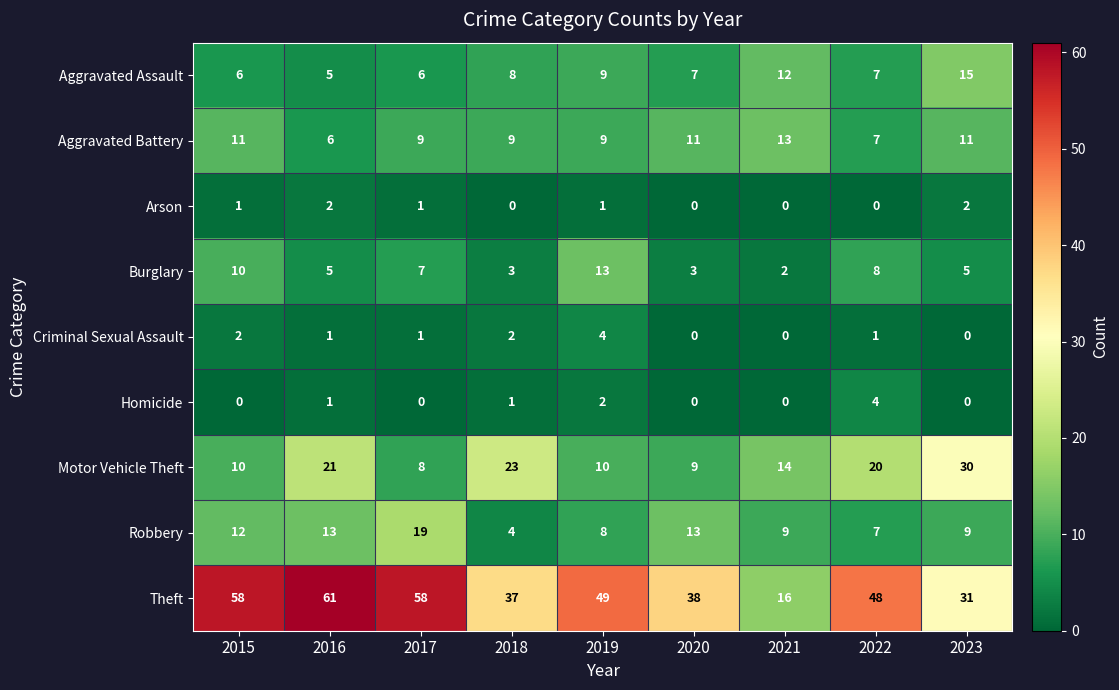

Count the Aggravated Assault values in the range 6 to 9.

6